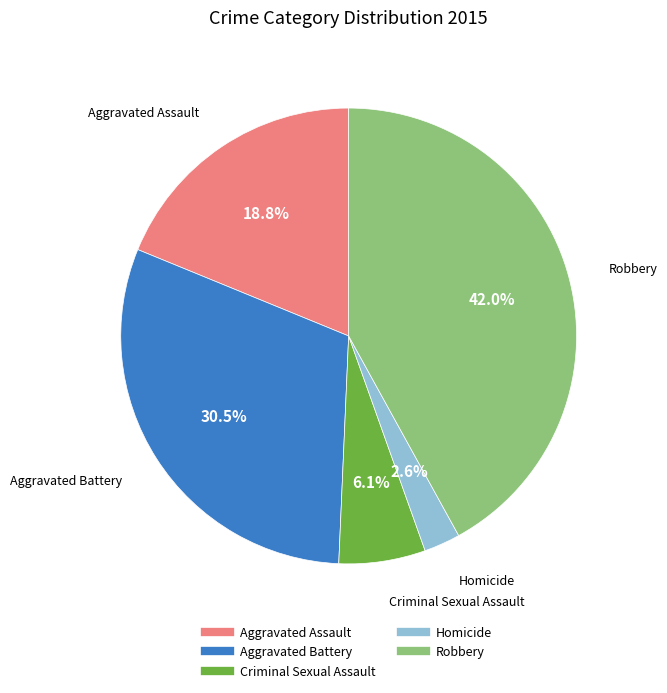

How many slices are in this pie chart?

5